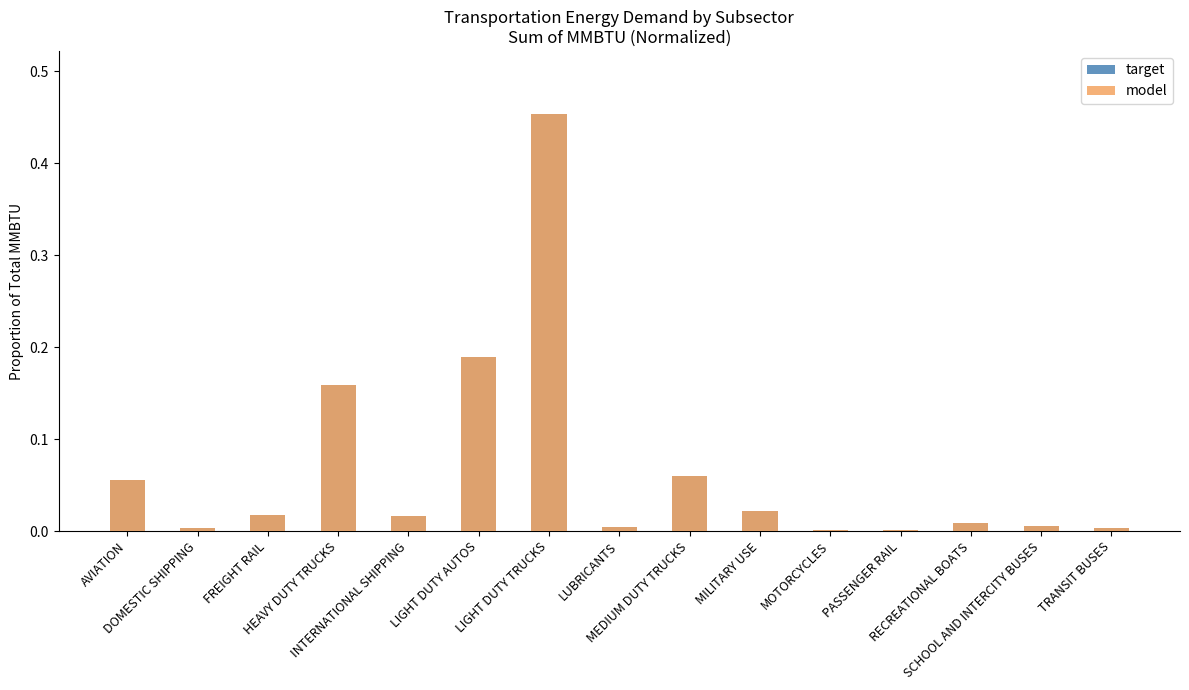

List the series in order of their peak value, lowest first.

target, model